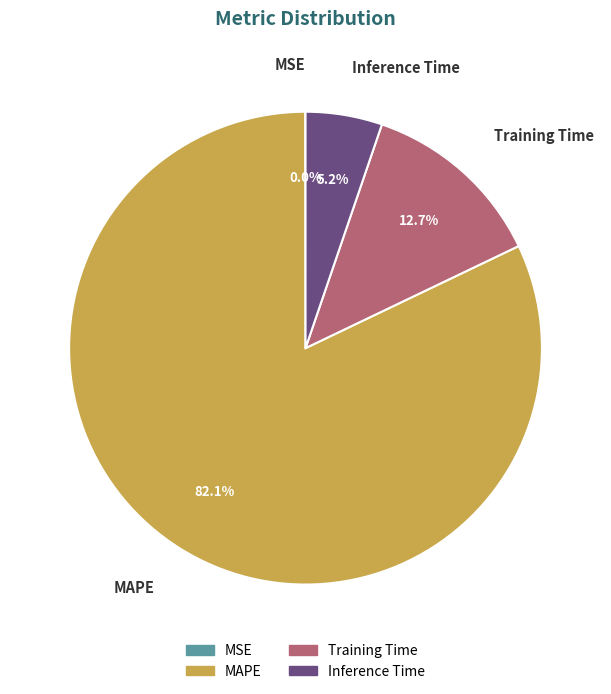

Combined, what portion of the pie is Inference Time and Training Time?

17.9%